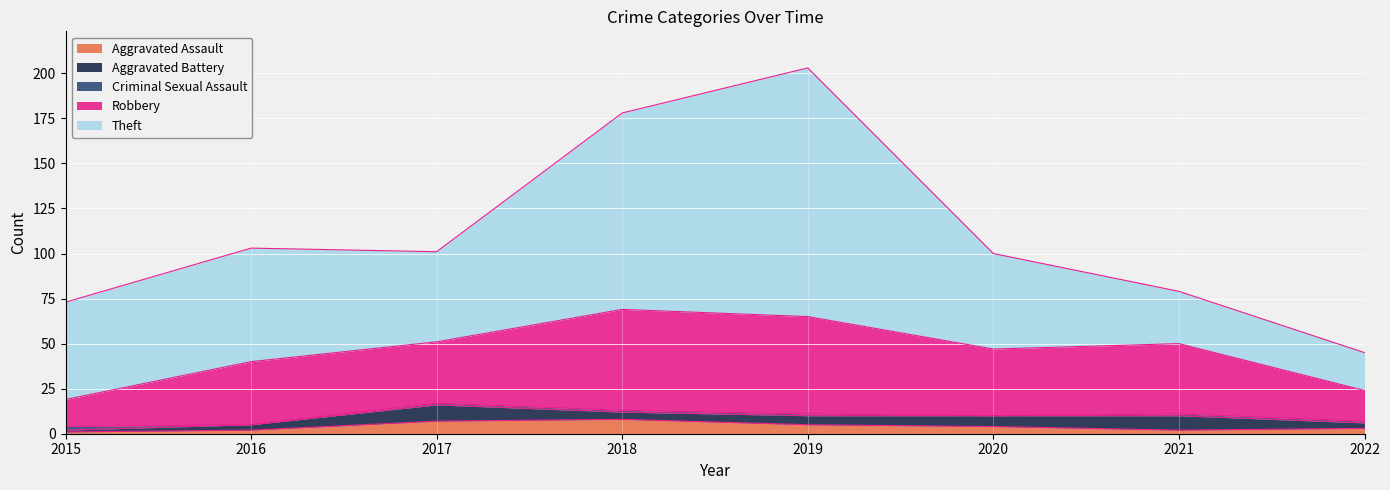

What is the approximate value of Aggravated Assault at 2019?

5